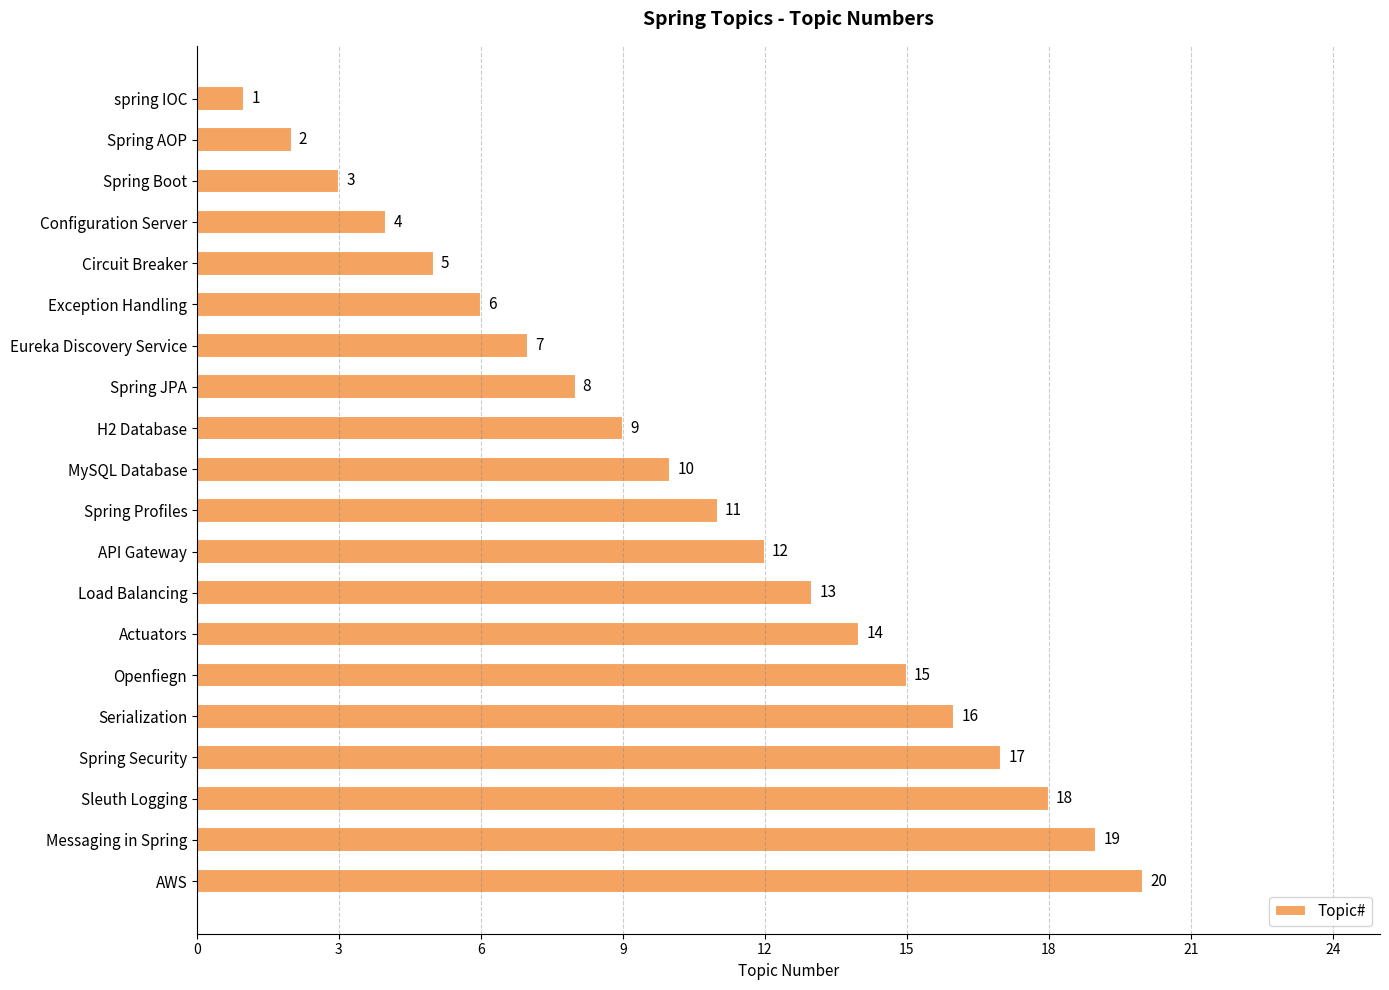

Rank the categories by value from highest to lowest.

AWS, Messaging in Spring, Sleuth Logging, Spring Security, Serialization, Openfiegn, Actuators, Load Balancing, API Gateway, Spring Profiles, MySQL Database, H2 Database, Spring JPA, Eureka Discovery Service, Exception Handling, Circuit Breaker, Configuration Server, Spring Boot, Spring AOP, spring IOC